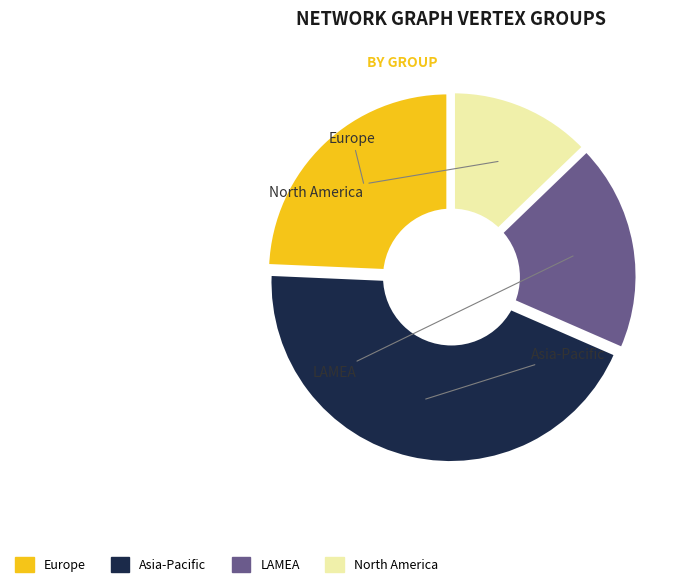

Do Group 4 and Group 2 together represent more than half of the pie?

Yes